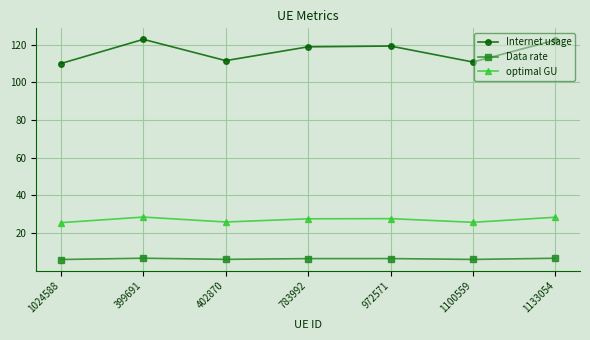

What is the difference between the Internet usage values at 402870 and 972571?

7.7